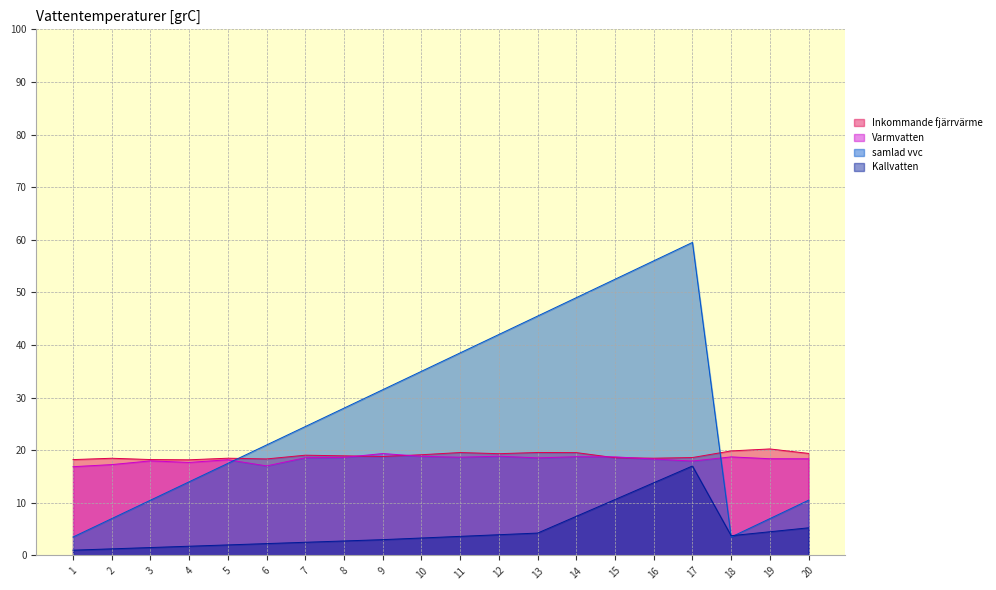

In Inkommande fjärrvärme, how many points are lower than both neighbors (excluding endpoints)?

5